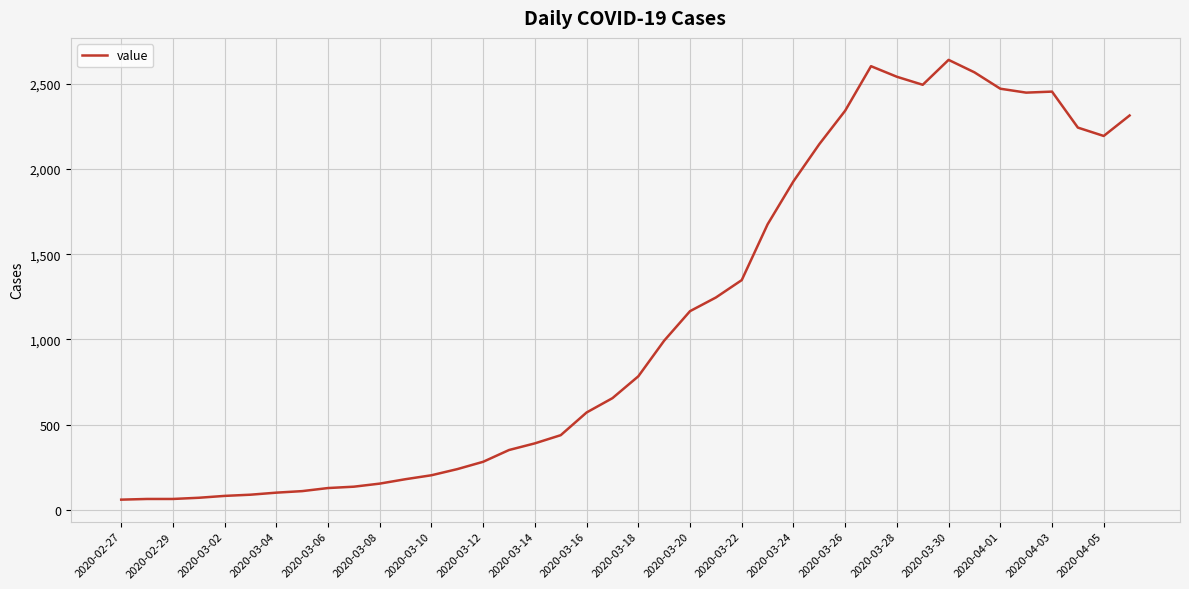

What is the minimum value shown in the chart?

61